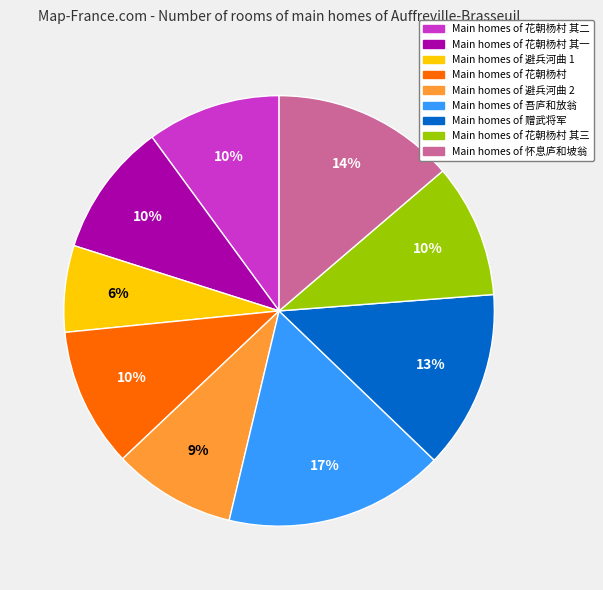

What is the ratio of the value at Main homes of 花朝杨村 其三 to the value at Main homes of 花朝杨村?

1.0